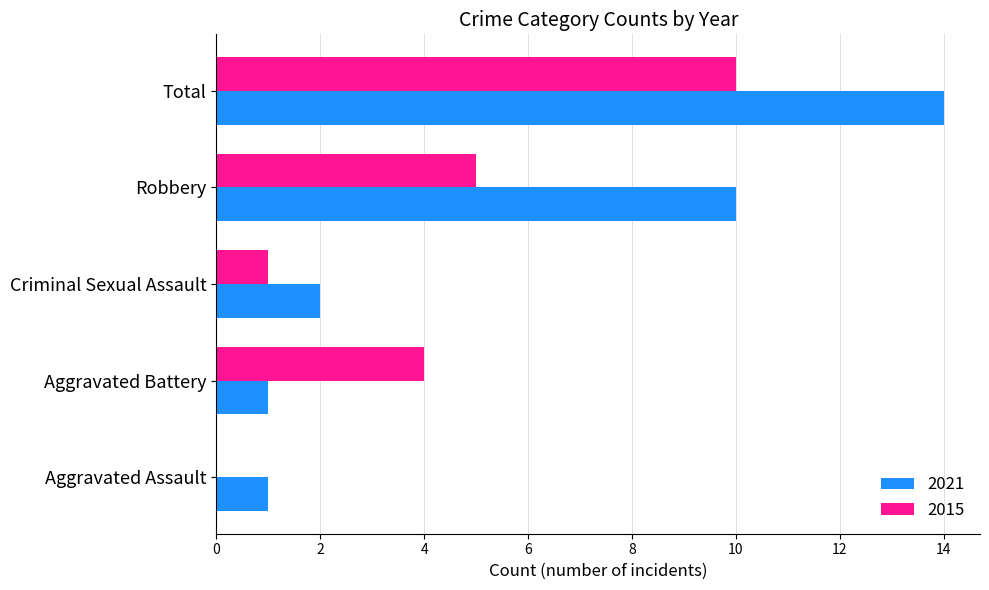

How many distinct data groups are displayed?

2